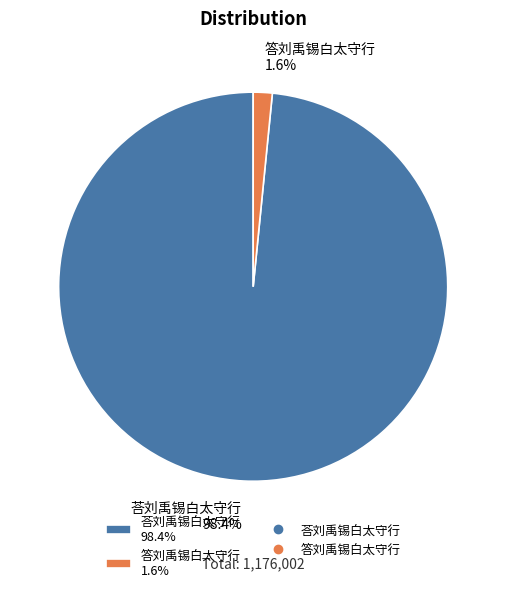

The 答刘禹锡白太守行 slice represents 2% of the pie. True or false?

True